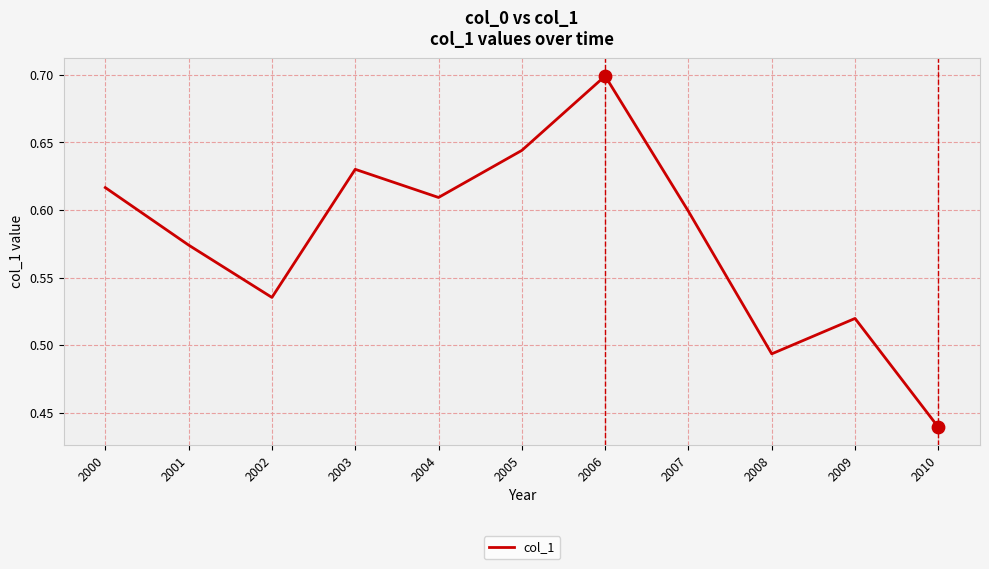

Between 2010 and 2001, which is larger?

2001